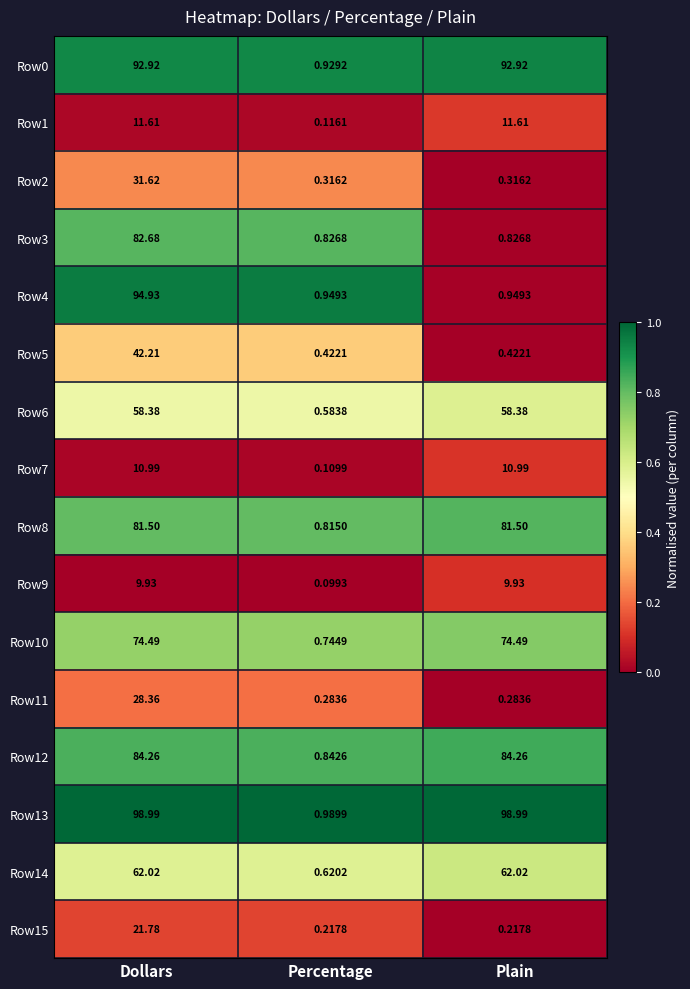

Which series has the largest total across all categories?

Row13